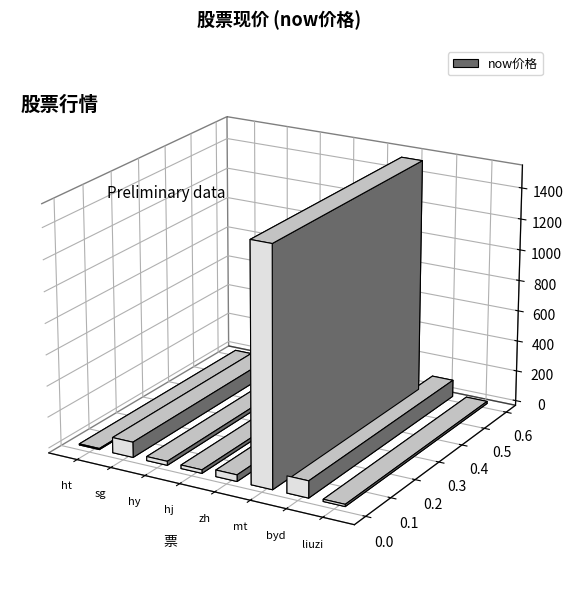

Does the chart contain any negative values?

No